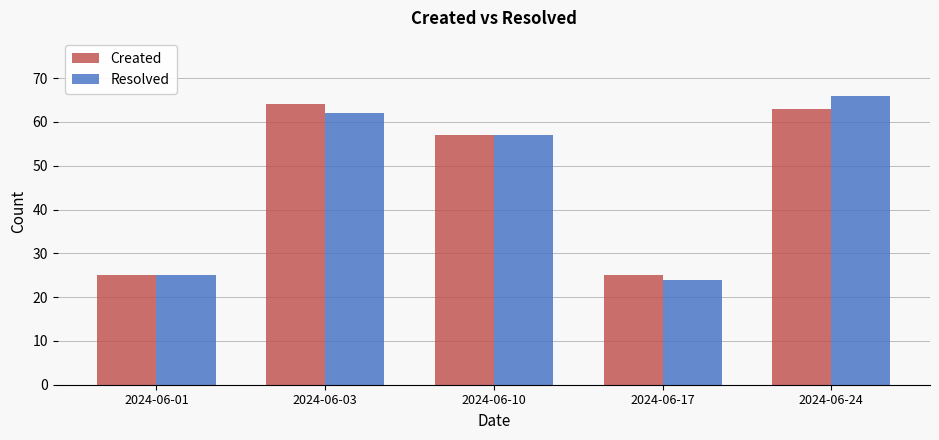

The Created series shows 6 at 2024-06-17. True or false?

False